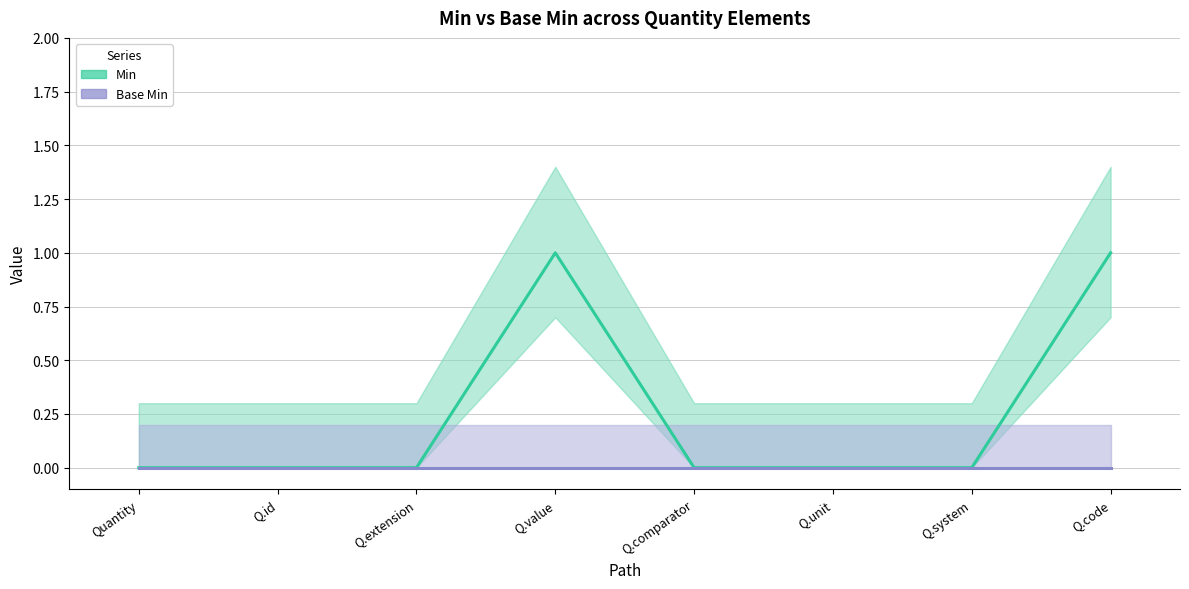

Which series has the largest range (max minus min)?

Min